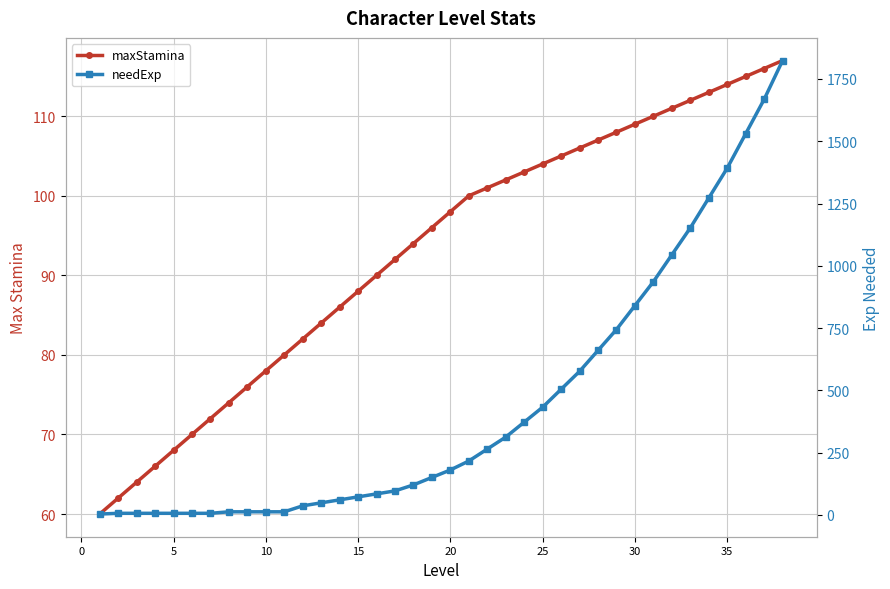

After their last crossing, which series has the higher values: maxStamina or needExp?

needExp